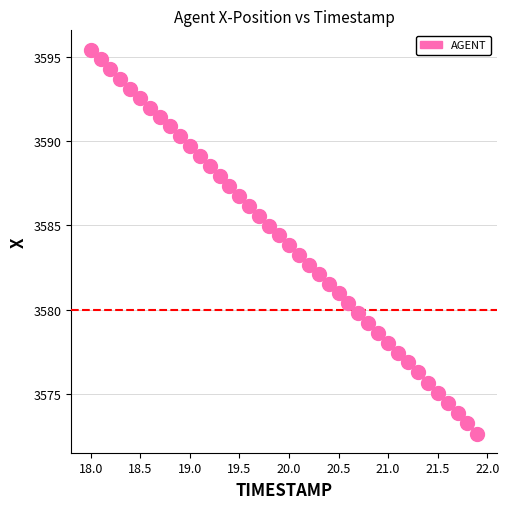

What is the range of X values (max minus min)?

3.9